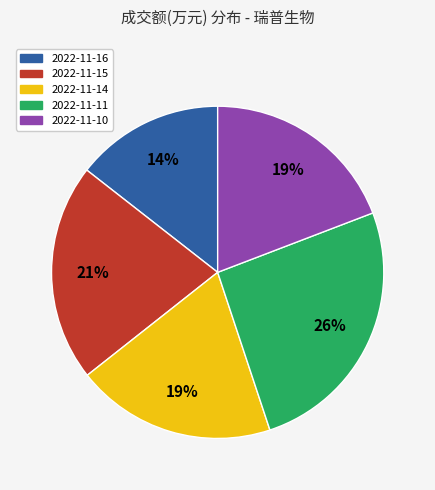

What is the smallest slice in the pie chart?

2022-11-16